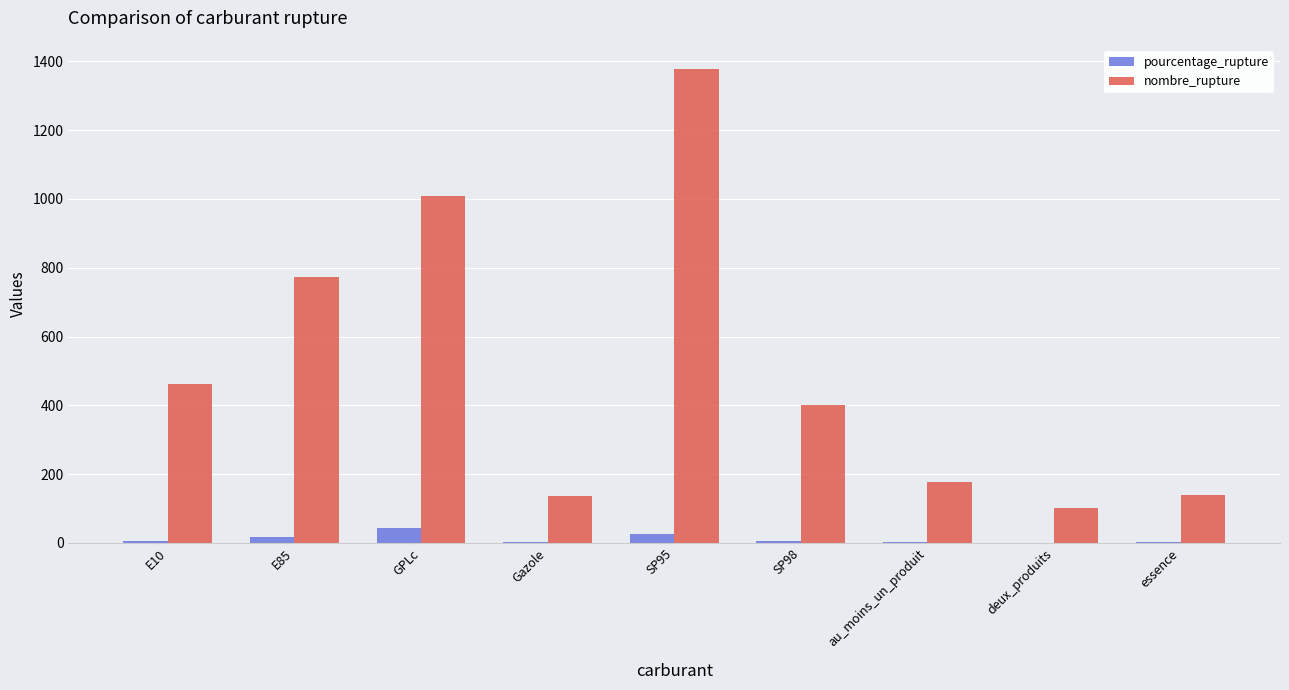

At which label does nombre_rupture reach its peak?

SP95